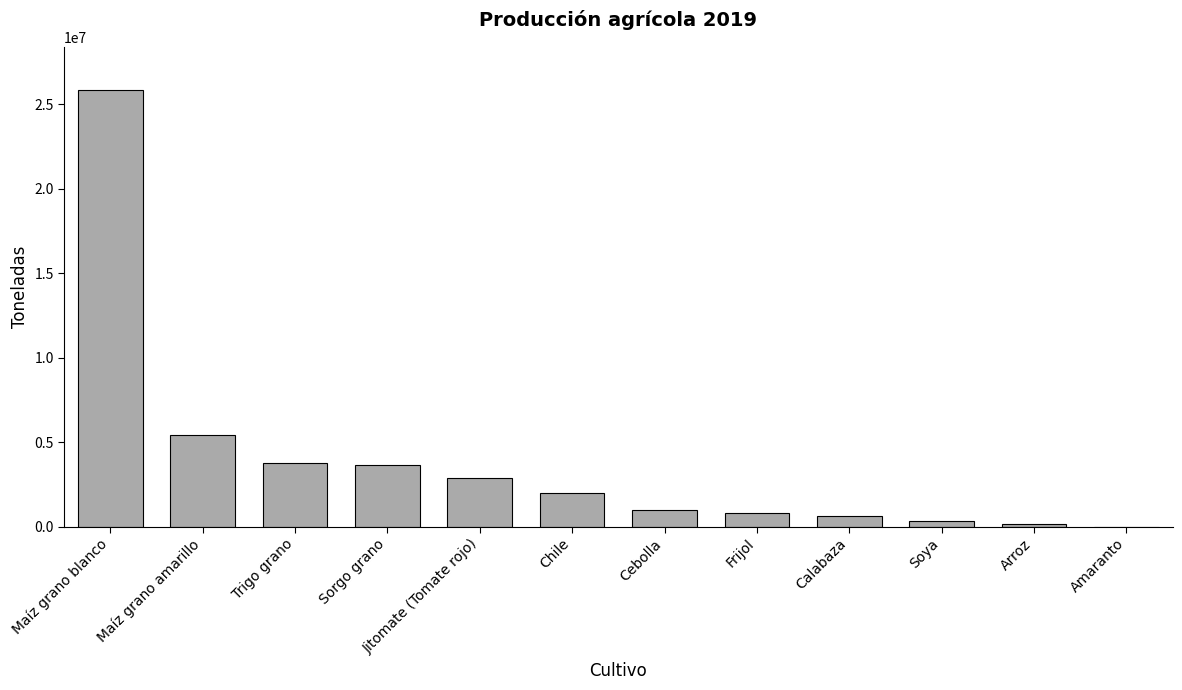

Is it true that the value at Jitomate (Tomate rojo) is 2860305.2?

True